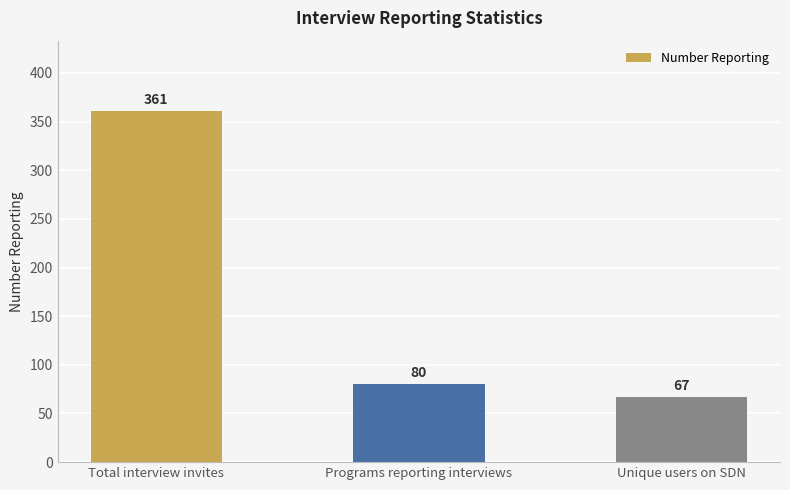

What is the label of the 3rd bar from the right?

Total interview invites